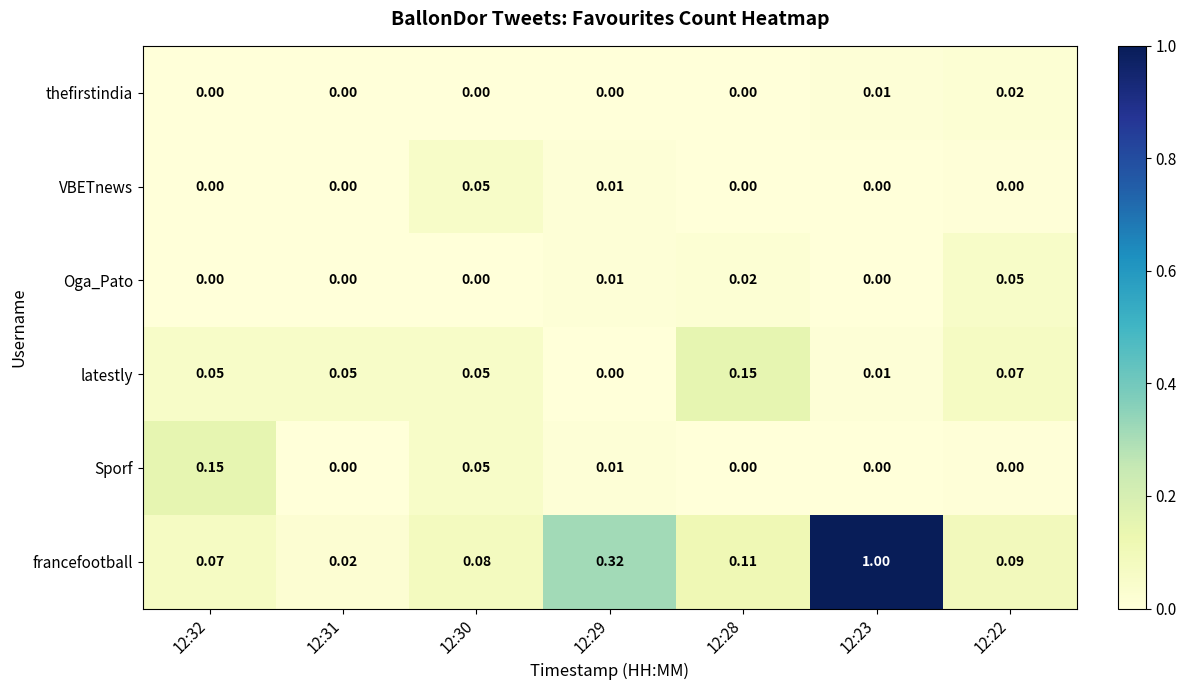

Which series has the largest total across all categories?

francefootball